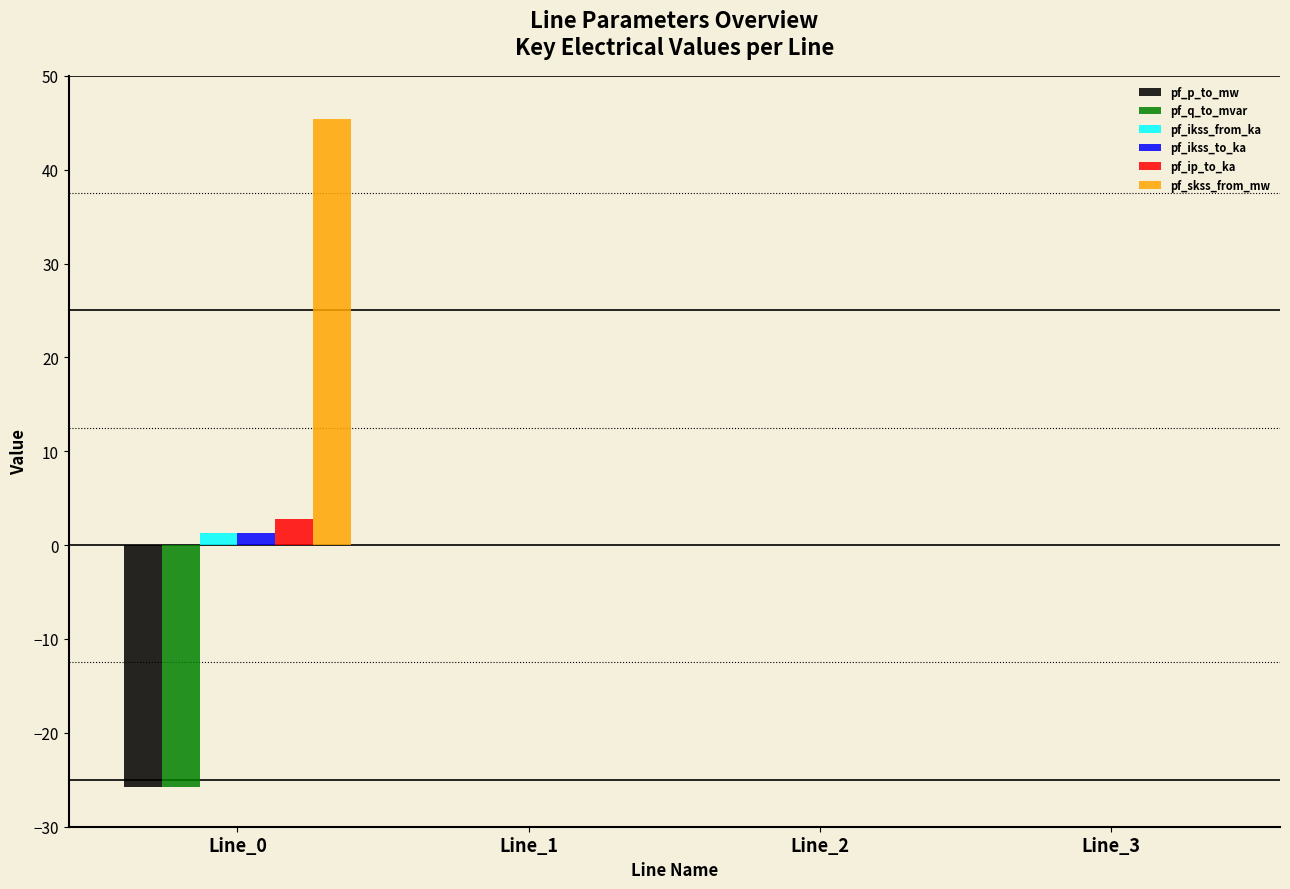

Which series has the widest spread of values?

pf_skss_from_mw